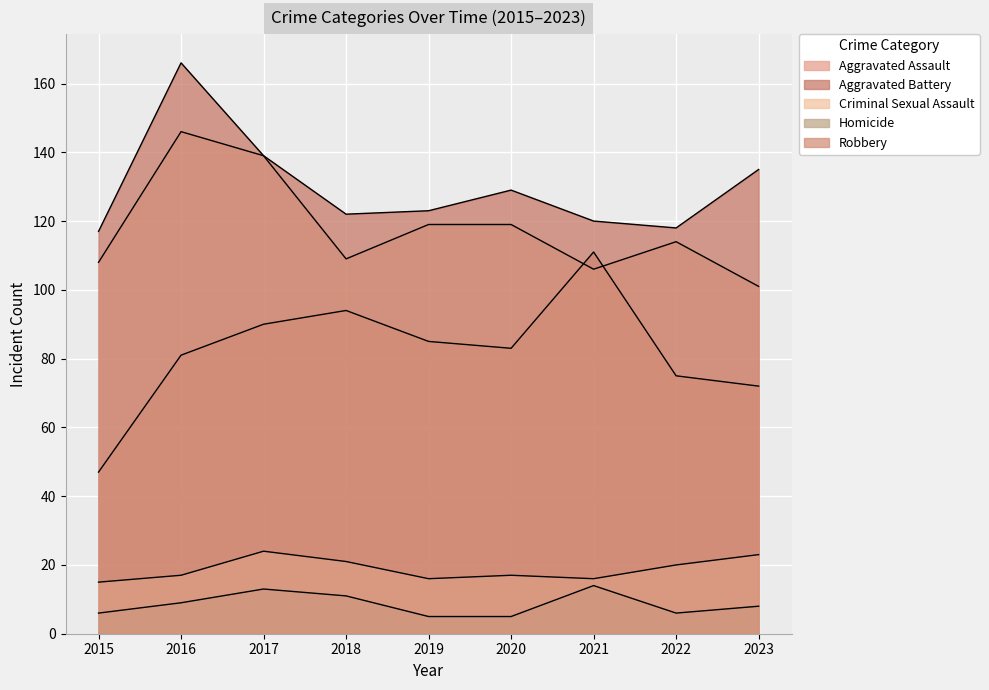

Is the value of Aggravated Assault at 2016 greater than the value of Criminal Sexual Assault at 2023?

Yes